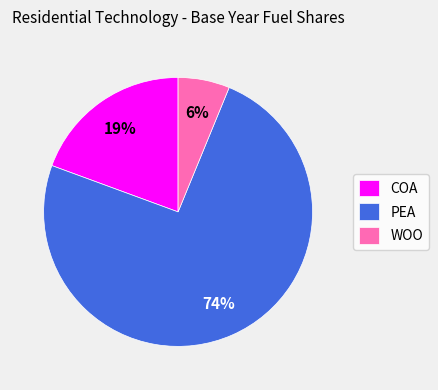

Which category has the biggest portion of the pie?

PEA